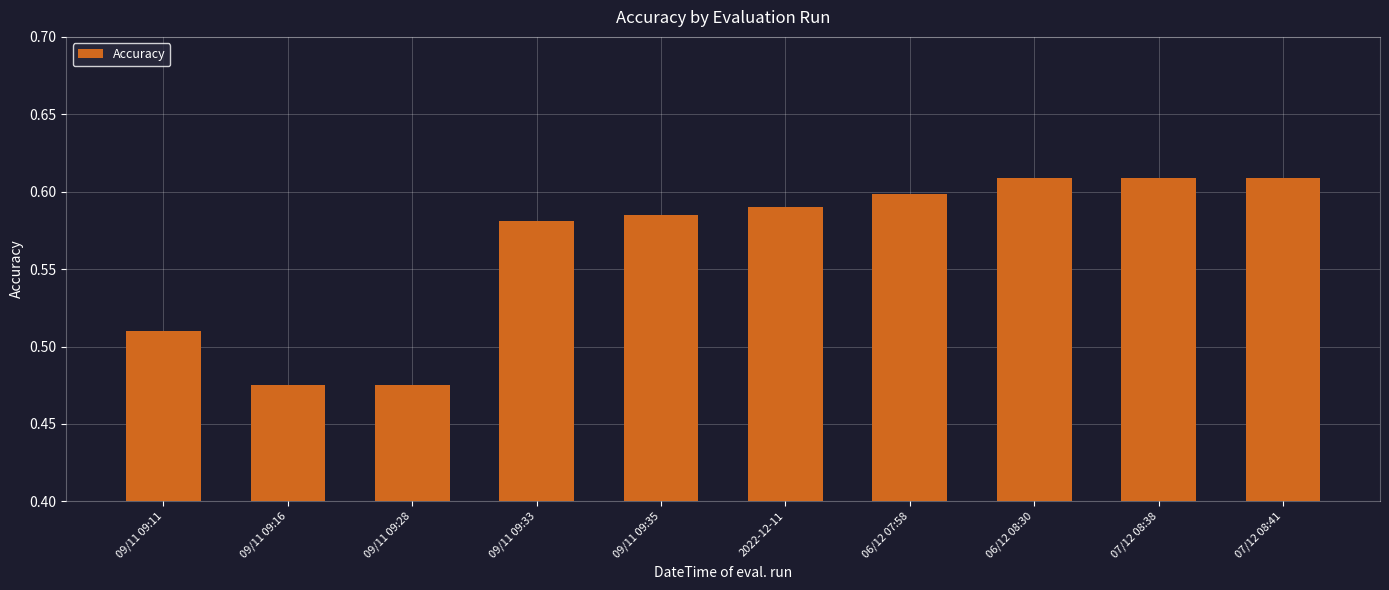

The chart shows a value of 0.3 at 07/12 08:38. True or false?

False